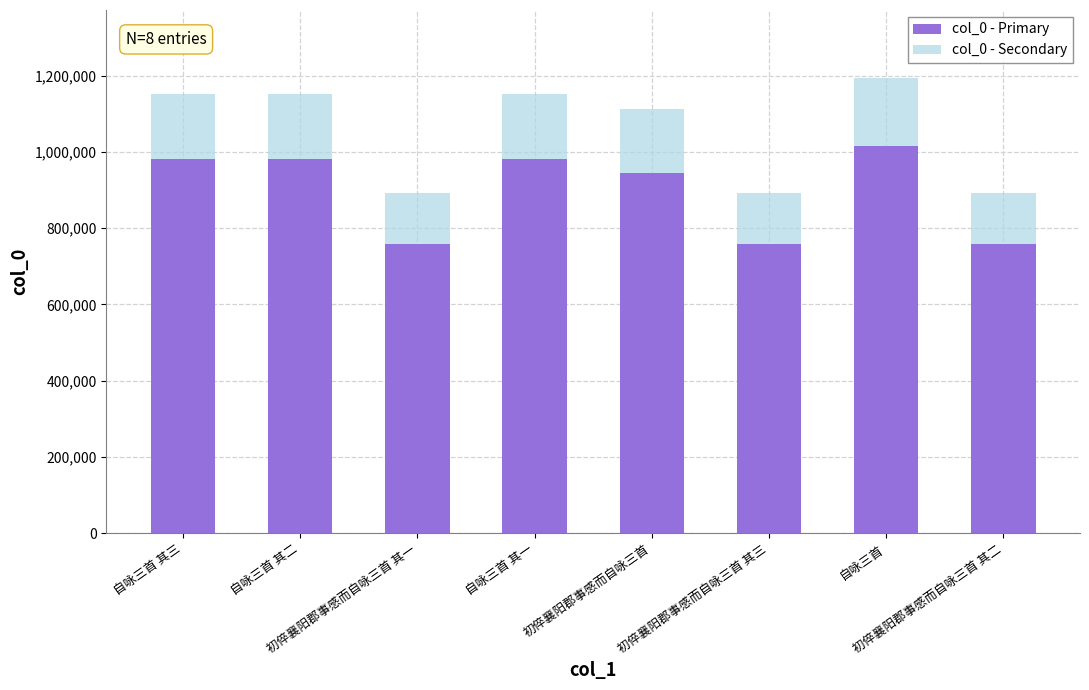

What is the average value of the col_0 - Primary series?

897633.3